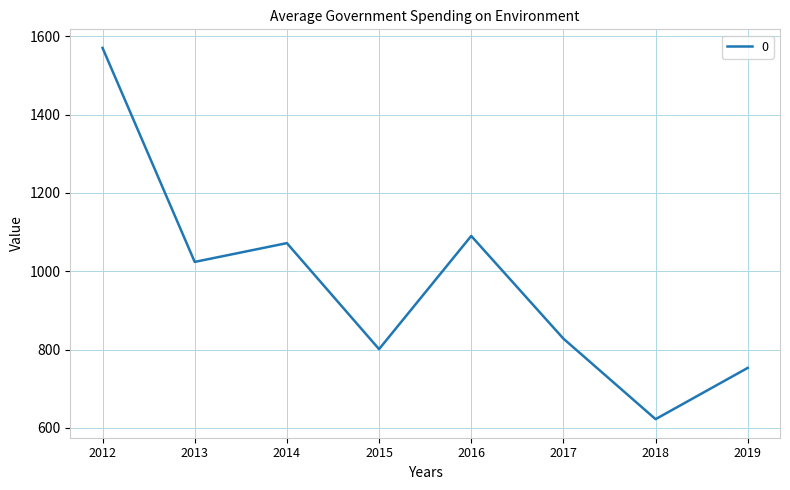

Does the chart display data point markers on the line(s)?

No